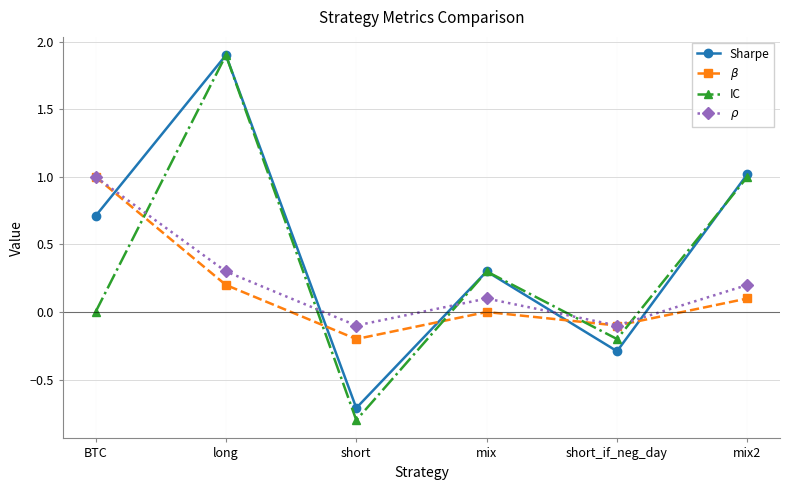

What is the minimum value for Sharpe?

-0.7